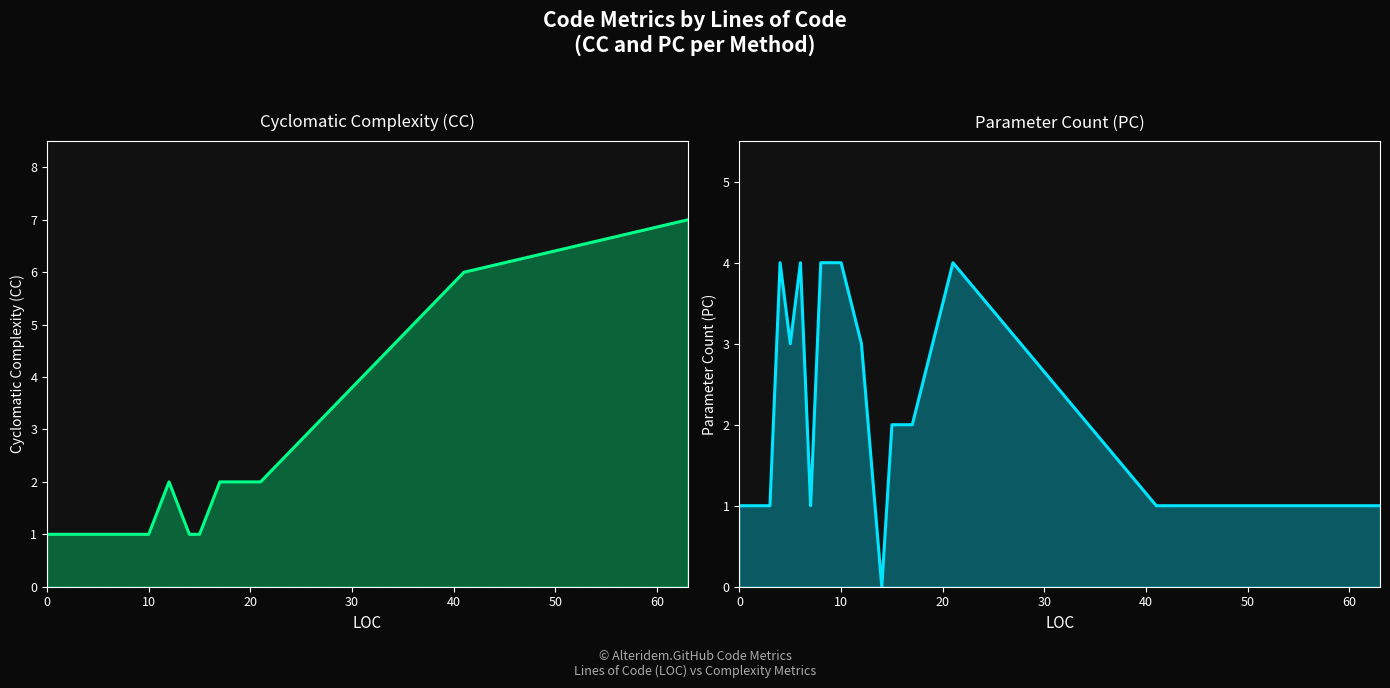

How many times do CC and PC cross each other?

3